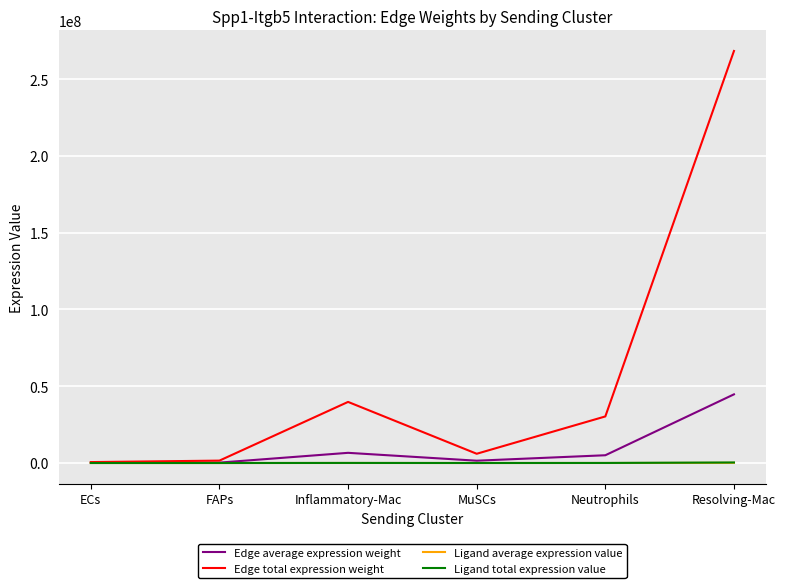

Which series has the largest total across all categories?

Edge total expression weight